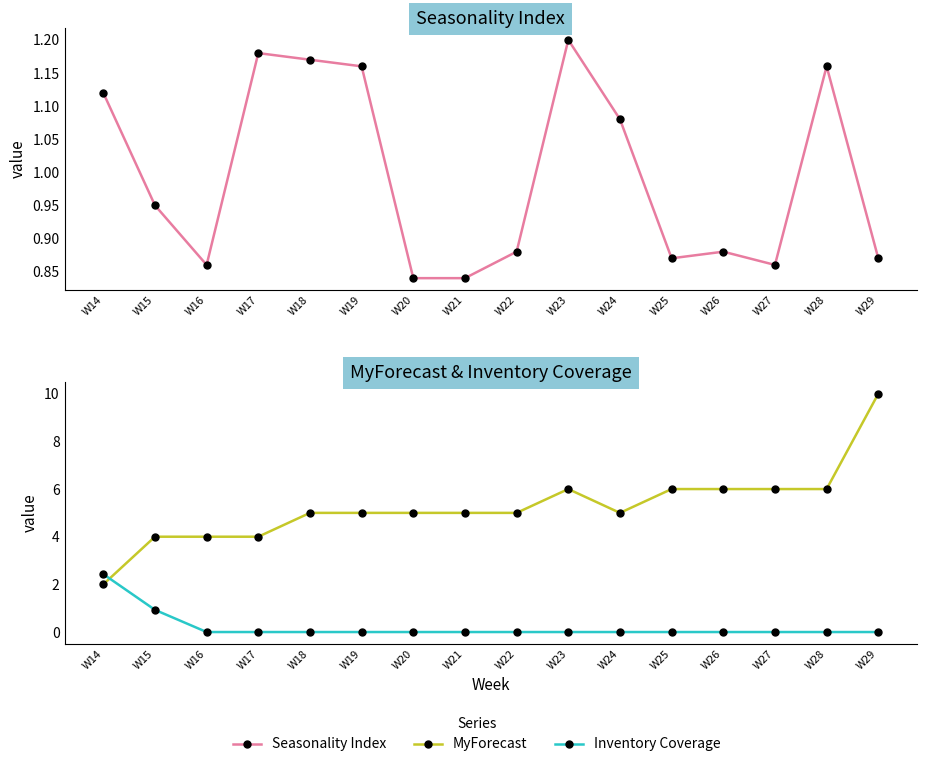

How many values in the MyForecast series are below 5?

4